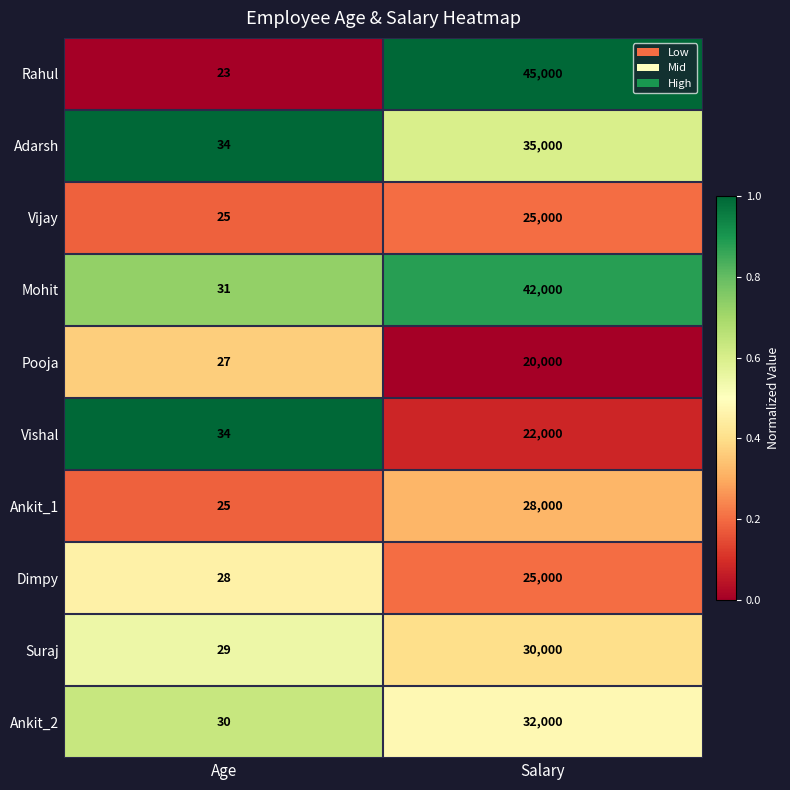

List the labels in order of Rahul value, largest first.

Salary, Age